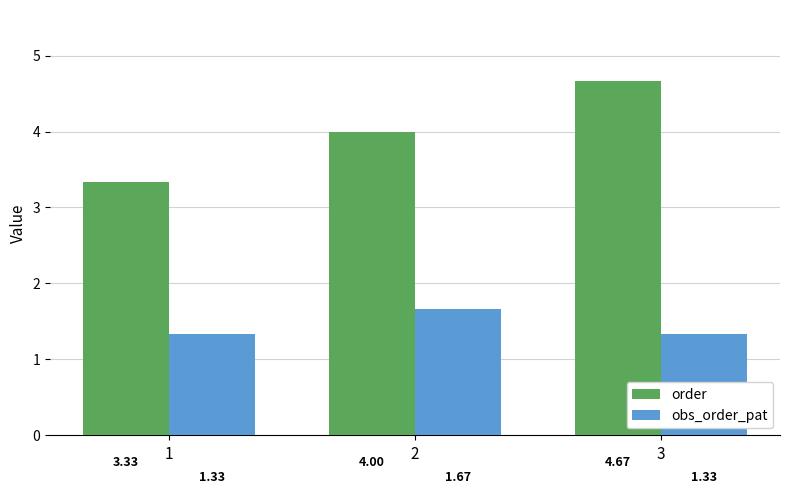

What is the difference between the maximum and minimum values in the obs_order_pat series?

0.3